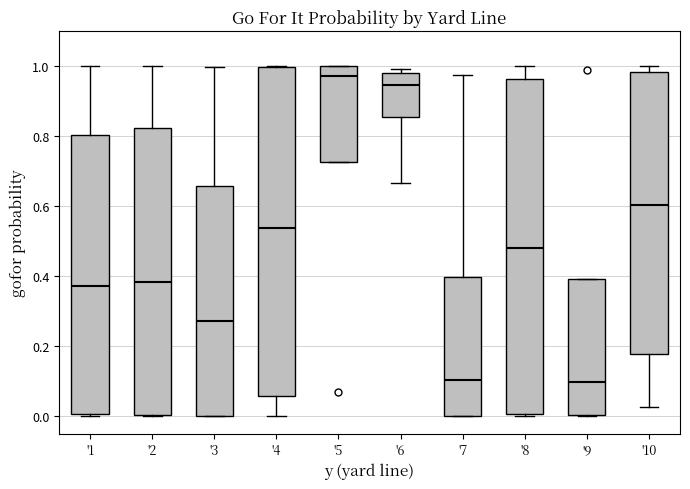

Where does the median line of the box for '8 sit on the y-axis? The values are not printed on the chart, so give them approximately, as read against the axis.

0.48